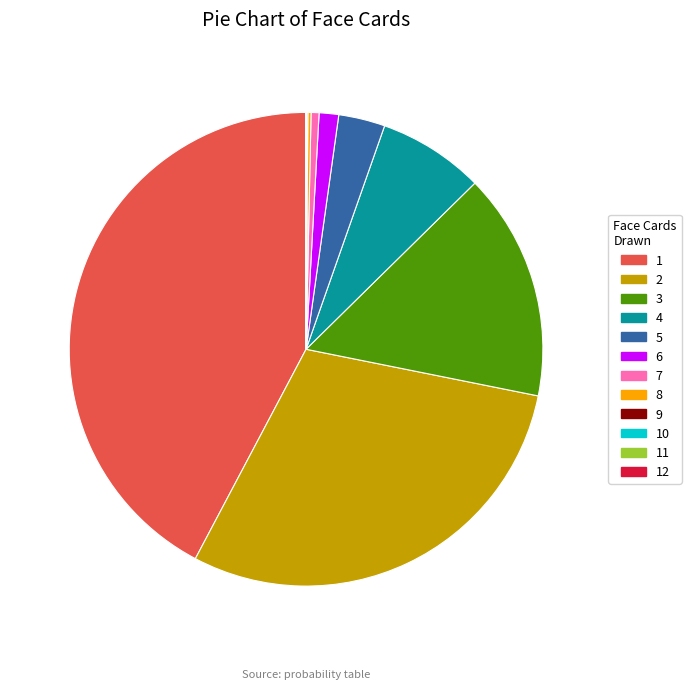

Does 1 account for over 50% of the chart?

No